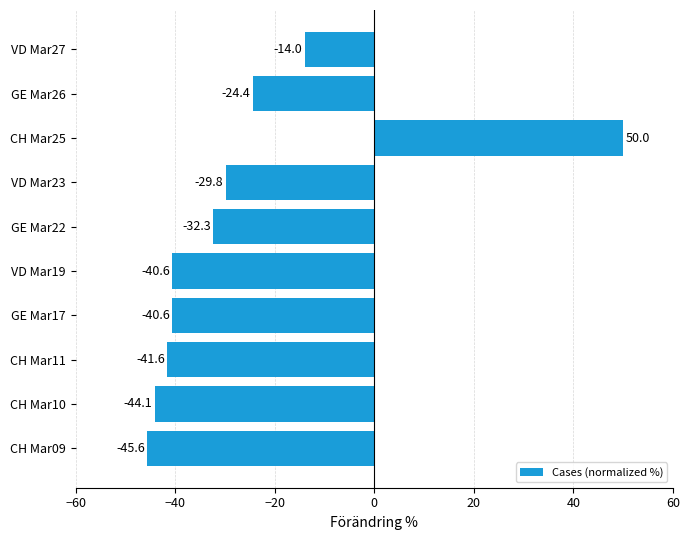

Which category has the lowest value across all series?

CH Mar09